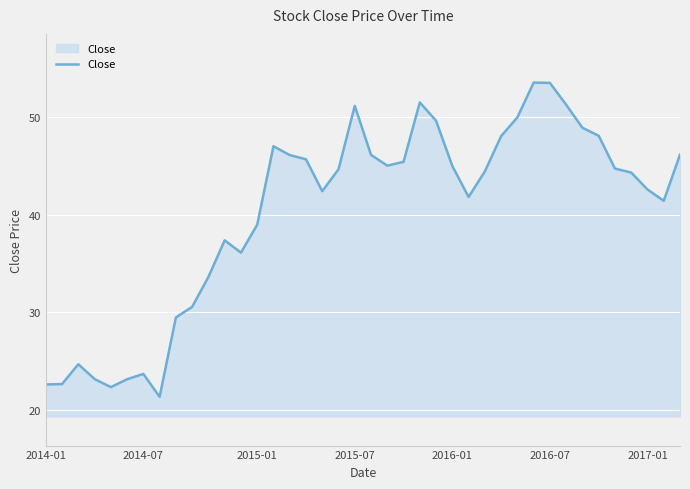

What is the maximum value shown in the chart?

53.6